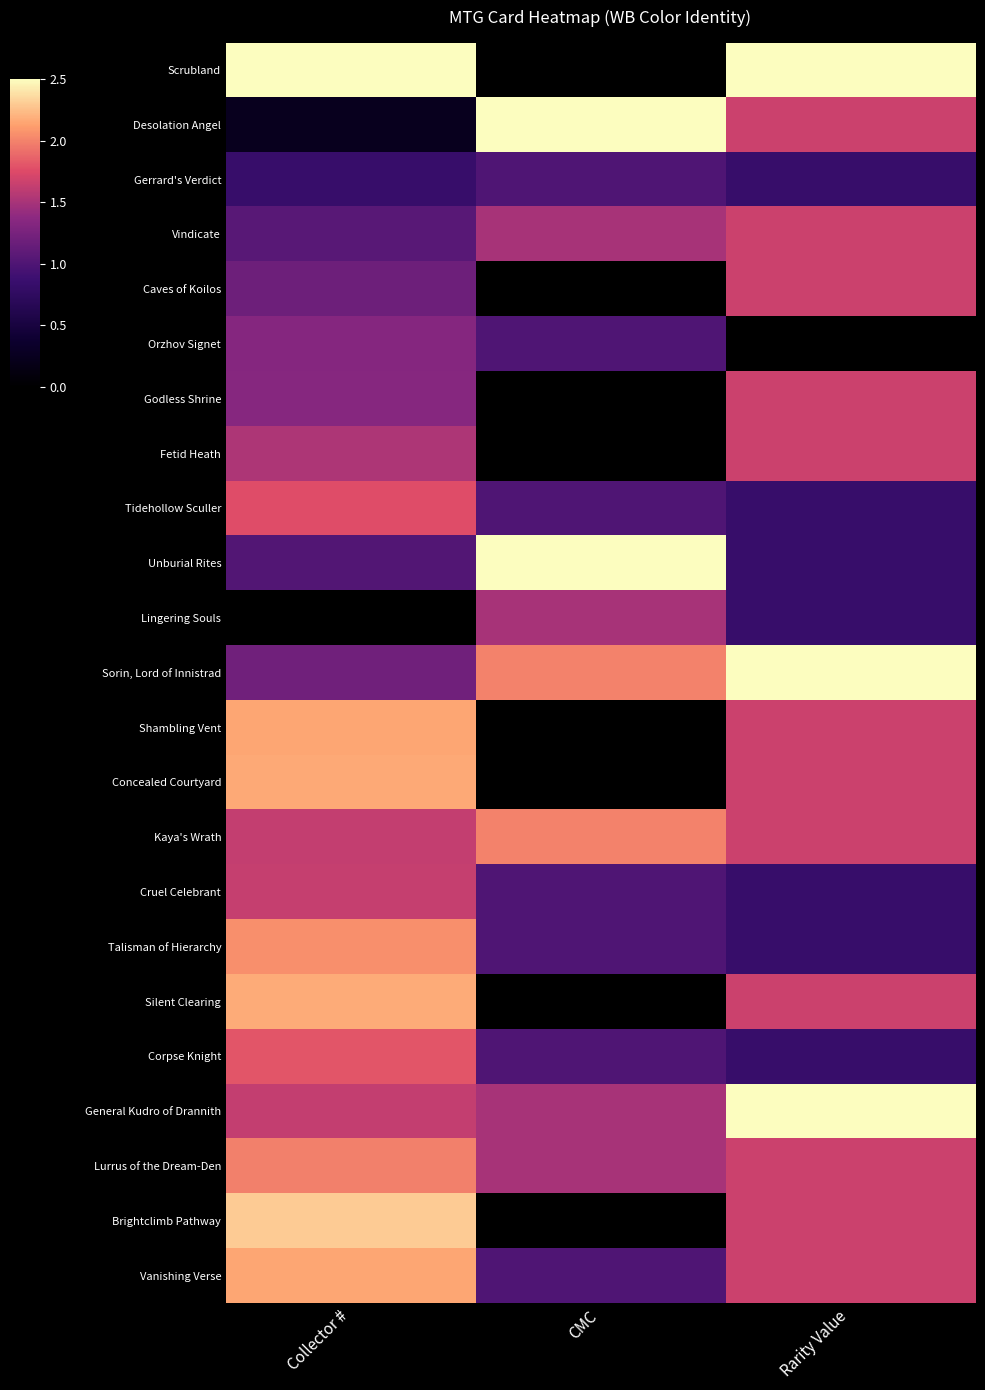

What is the spread (max minus min) of values at CMC?

2.5